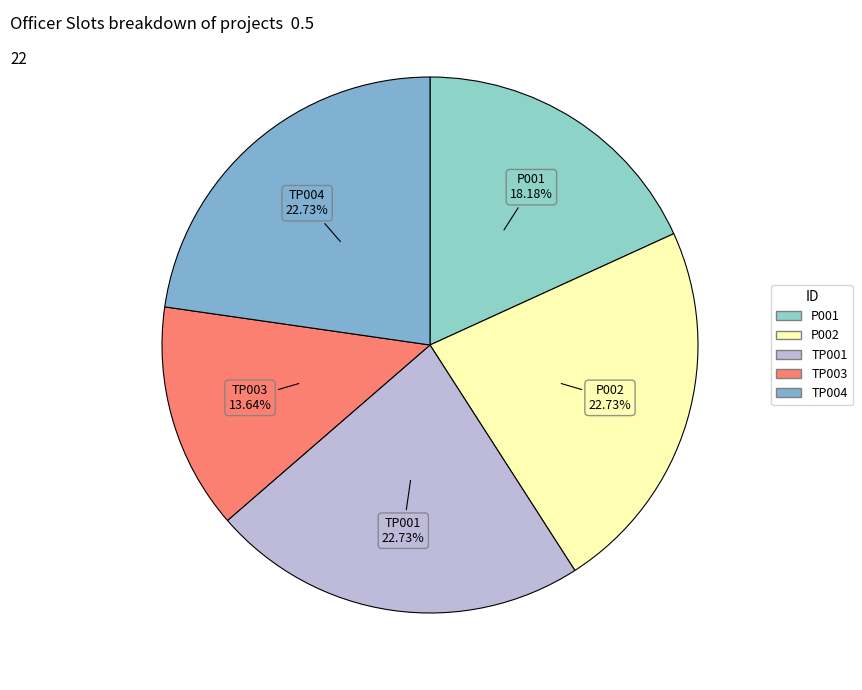

How many slices are in this pie chart?

5